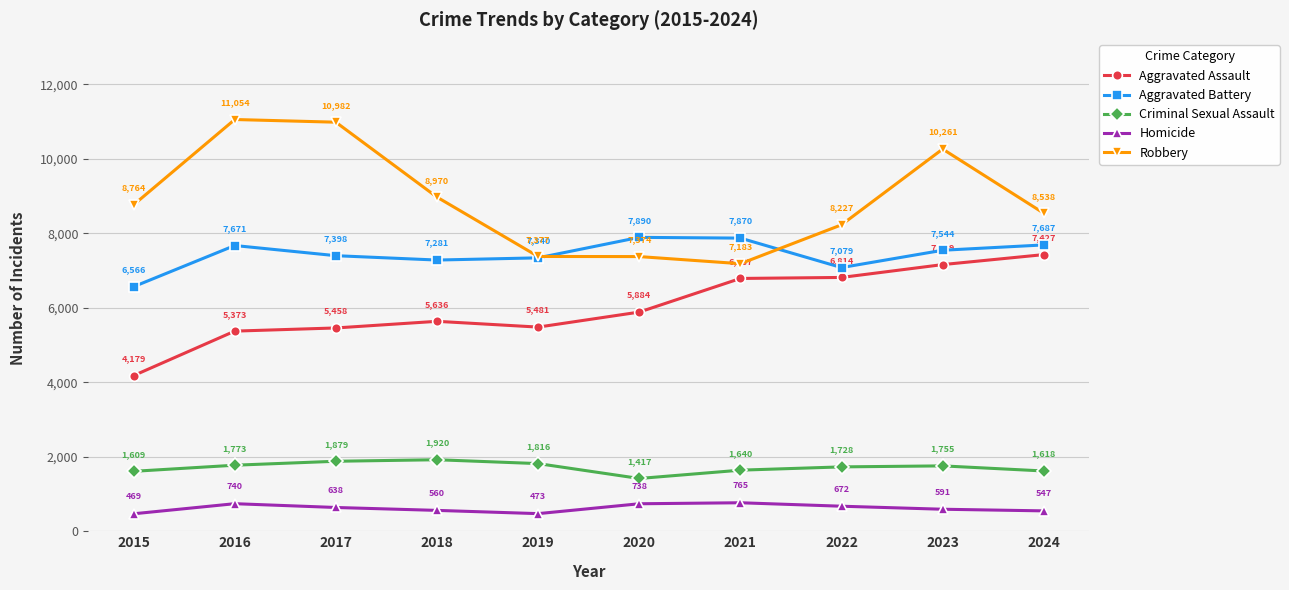

In Aggravated Battery, how many points are lower than both neighbors (excluding endpoints)?

2